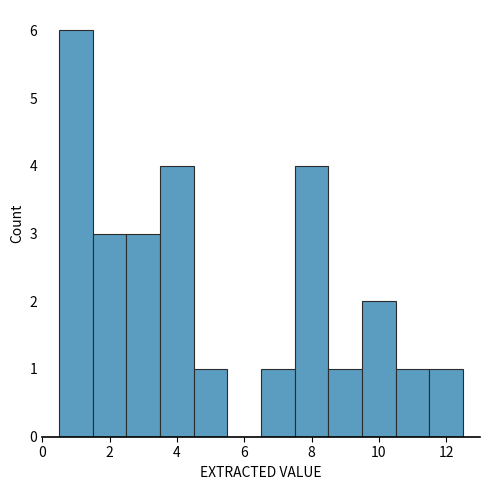

What is the height of the bar covering 0.5 to 1.5 on the x-axis? Neither the bar edges nor the heights are printed on the chart, so give them approximately, as read against the axes.

6